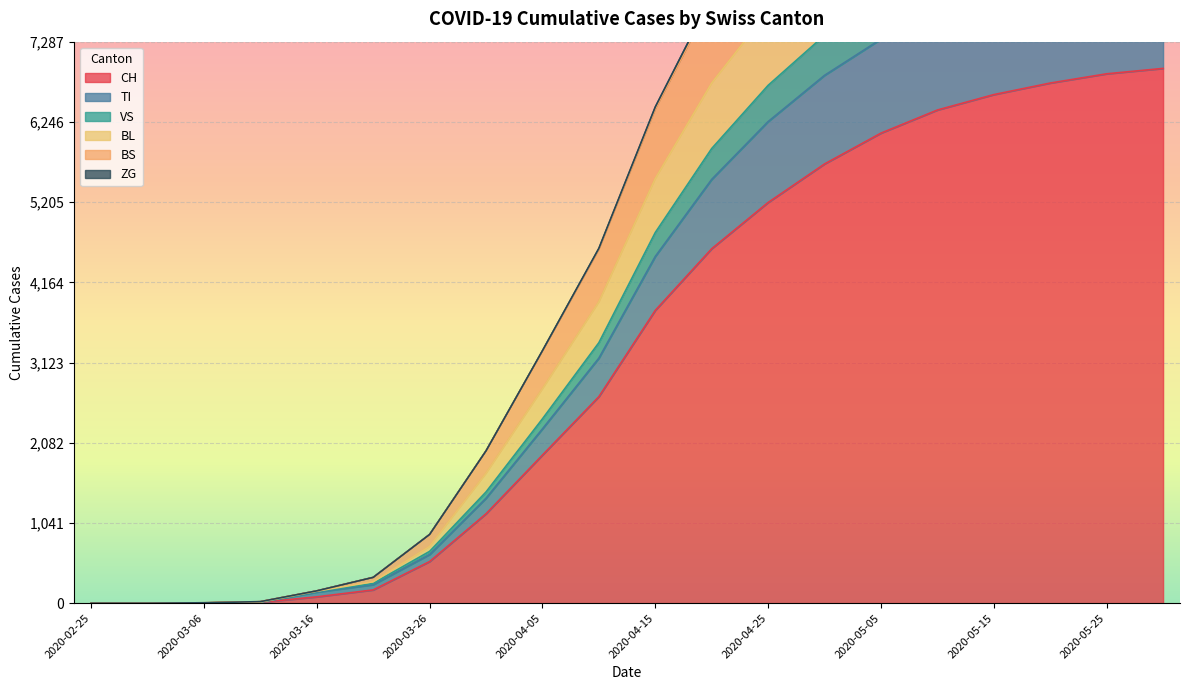

At which label is BS closest to 5786?

2020-04-15